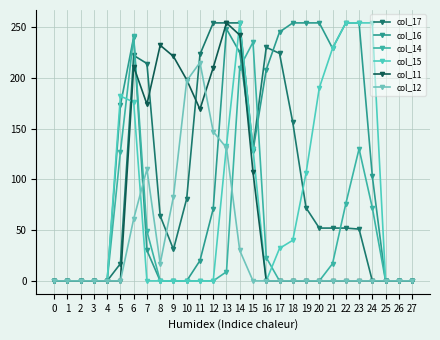

Which category has the highest value across all series?

12